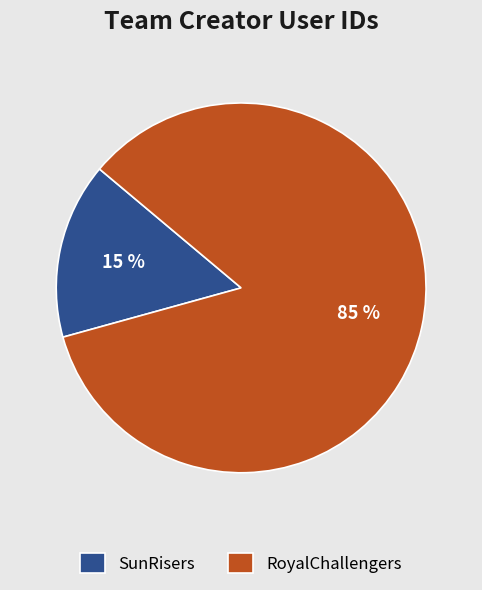

Which has a higher value, RoyalChallengers or SunRisers?

RoyalChallengers